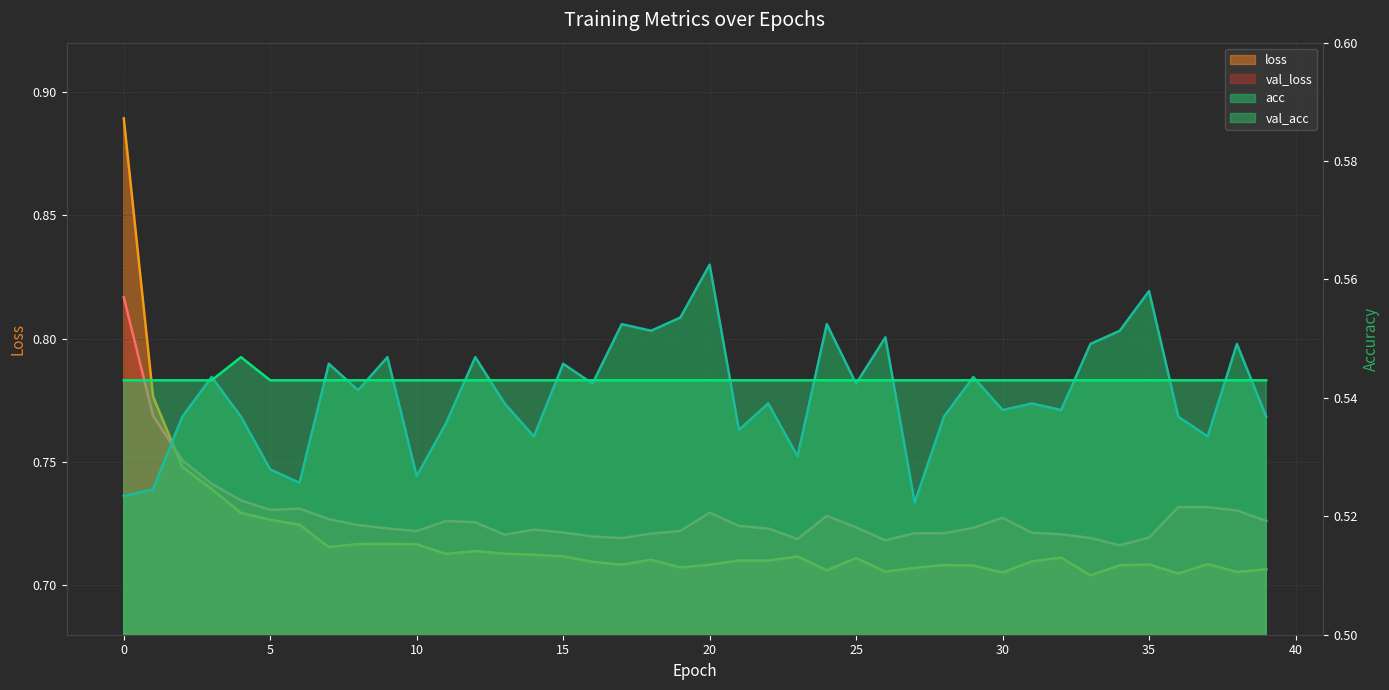

Which has a higher value, 1 or 5?

1